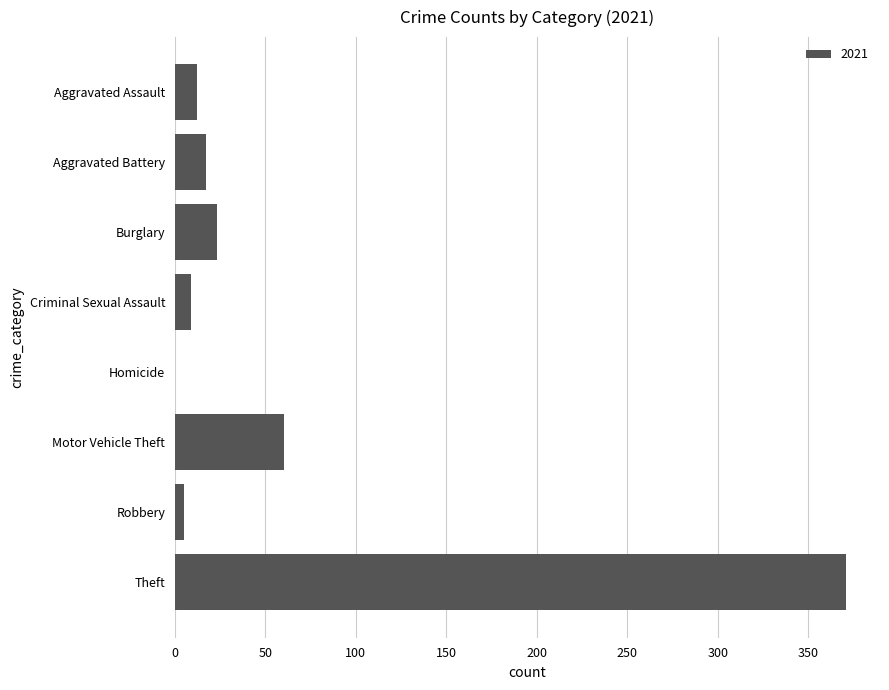

At which category does the chart reach its peak across all series?

Theft